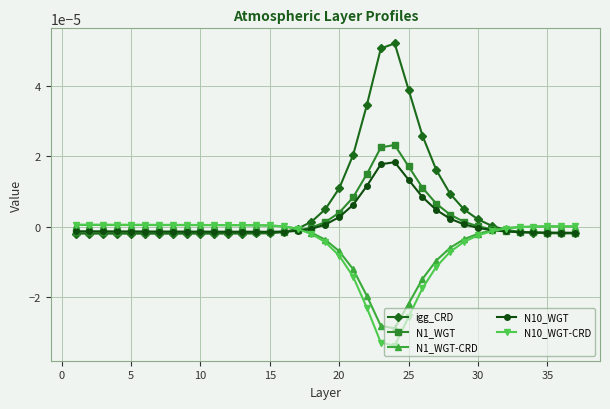

True or false: N1_WGT has more than 0 interior local peaks.

True